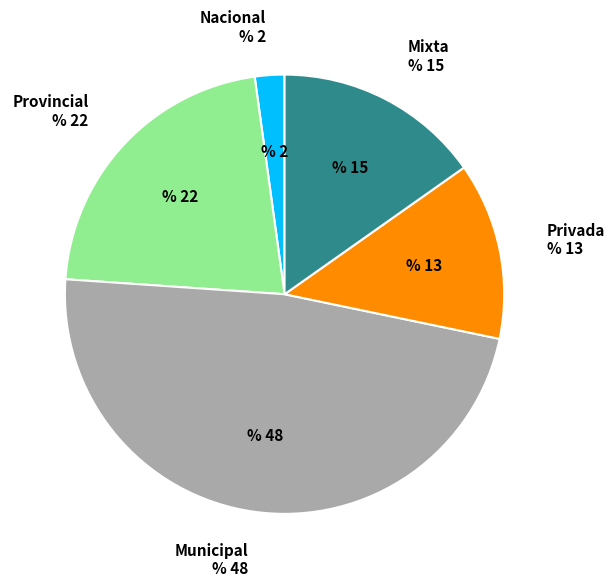

Does any single category account for the majority?

No